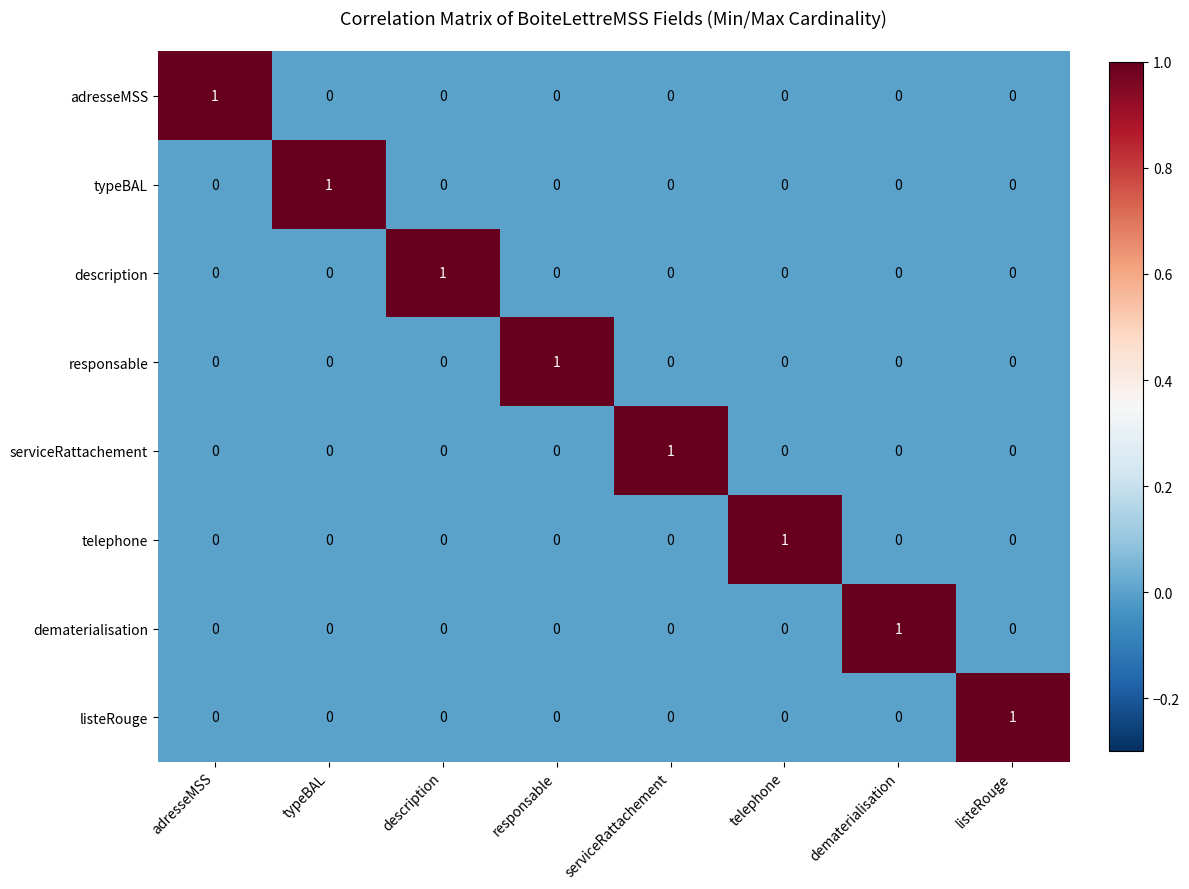

How many adresseMSS values are between 0 and 1?

8